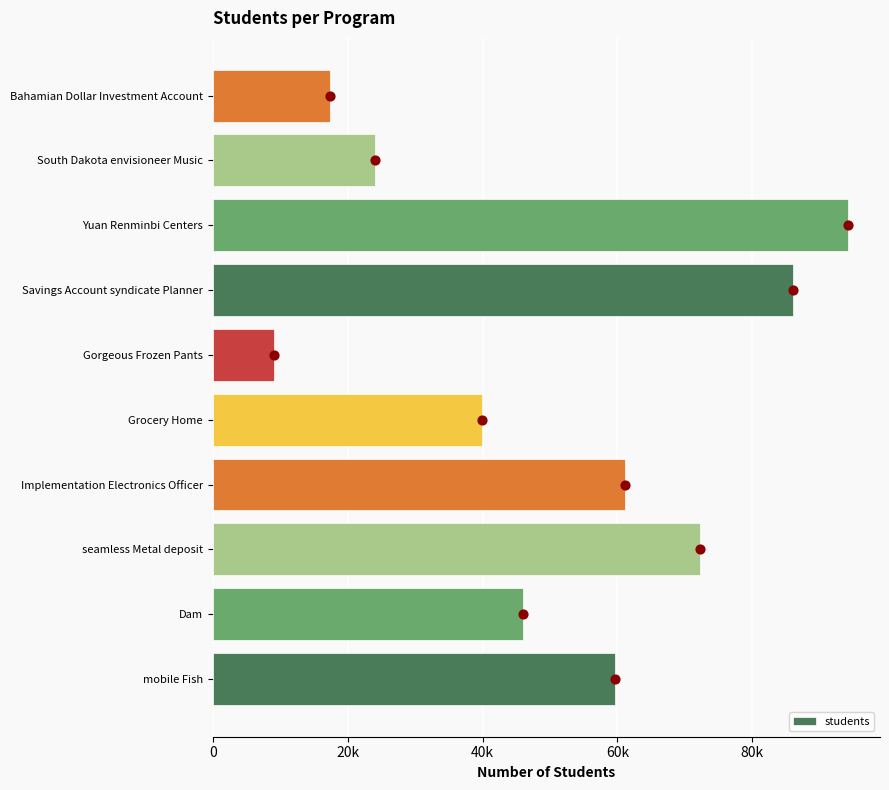

What is the change in value from mobile Fish to South Dakota envisioneer Music?

-35583